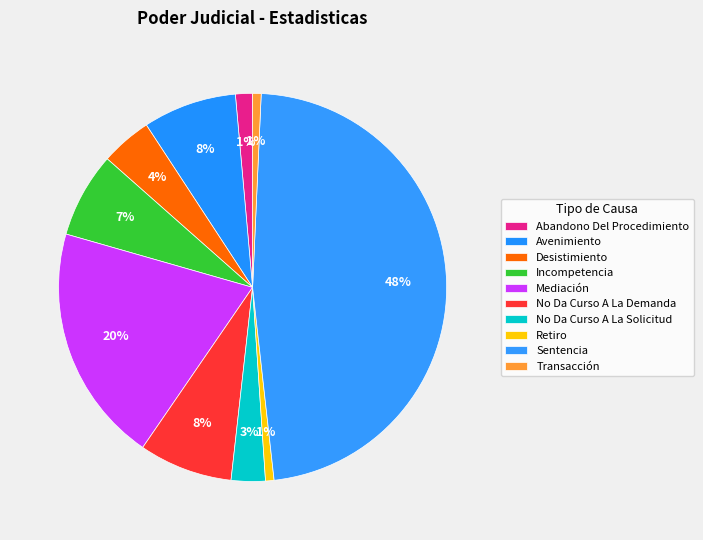

Count the number of slices in the pie.

10